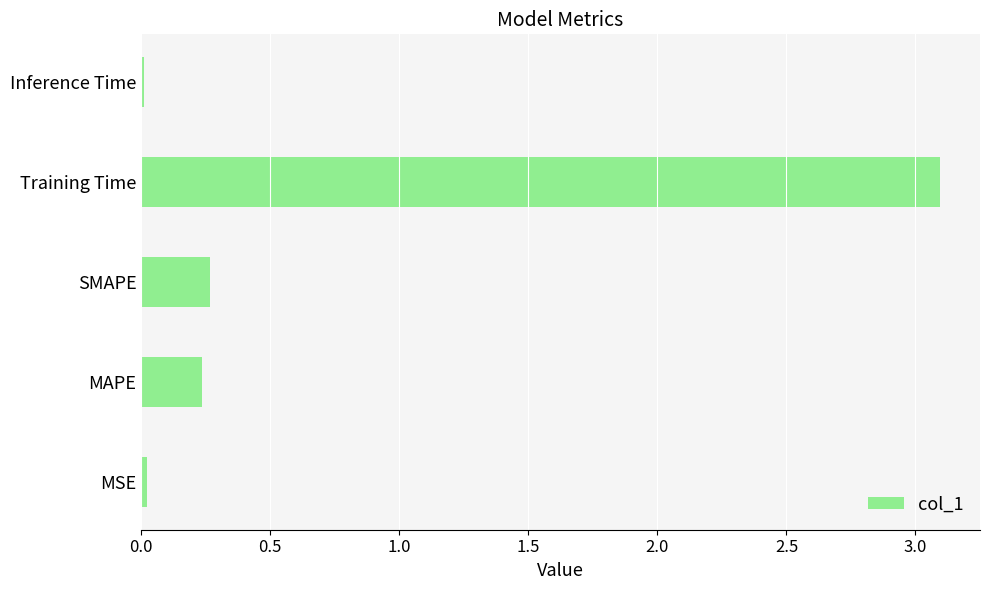

Which has a higher value, MSE or SMAPE?

SMAPE